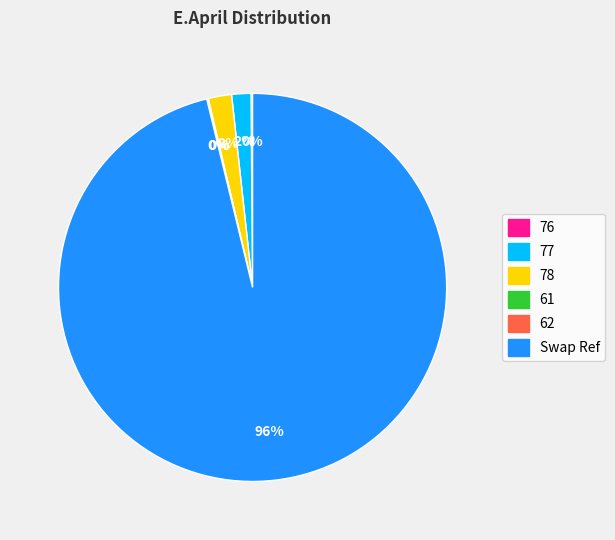

To the nearest percent, what percentage of the pie is Swap Ref?

96%